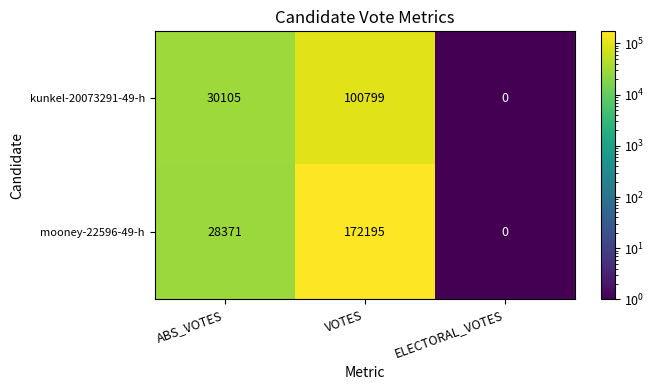

Which series changed the most between VOTES and ELECTORAL_VOTES?

mooney-22596-49-h